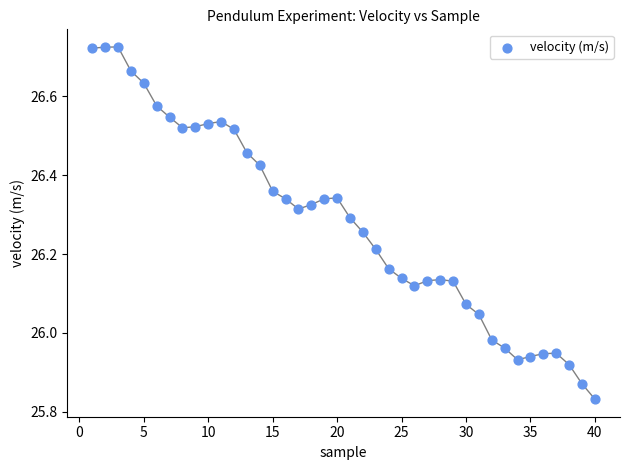

What is the range of X values (max minus min)?

39.0